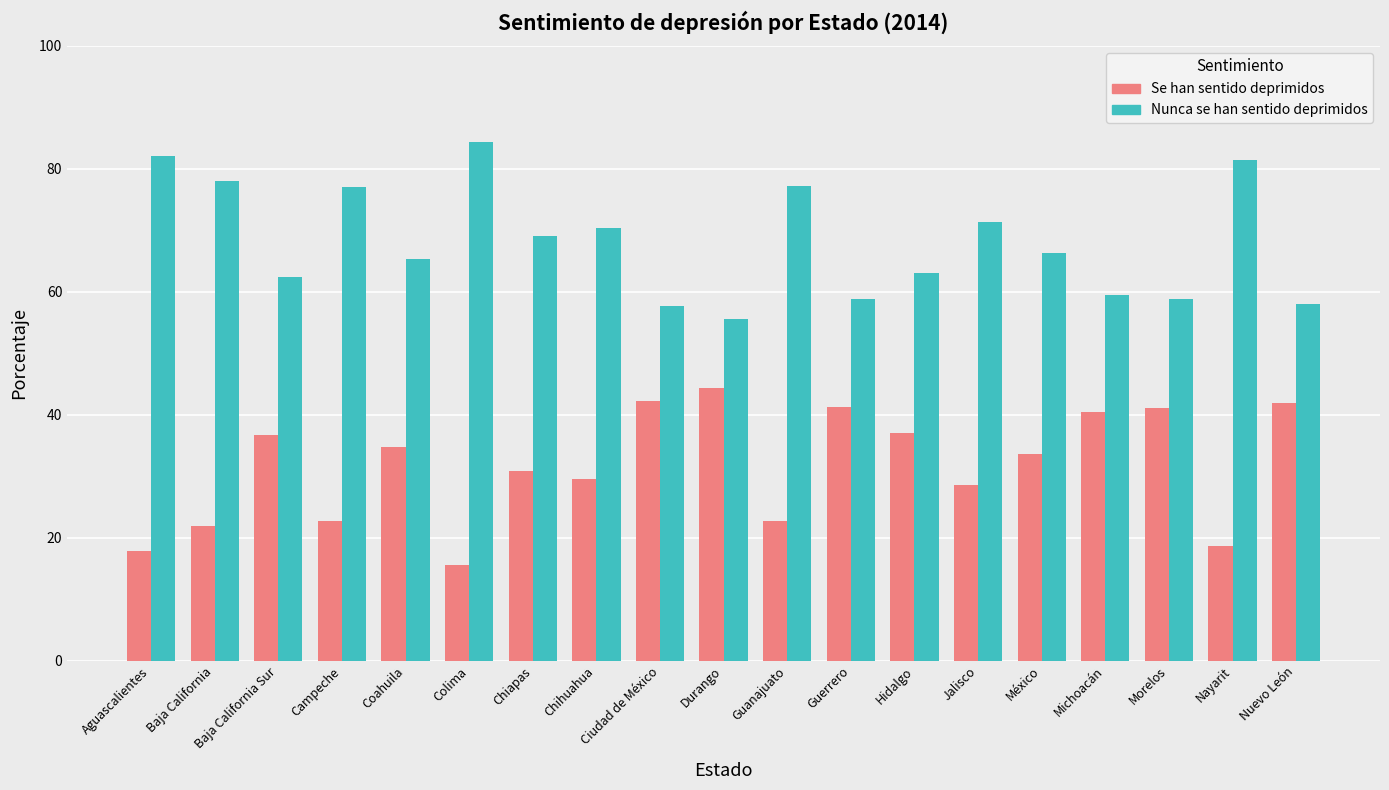

What position from the right is Guanajuato?

9